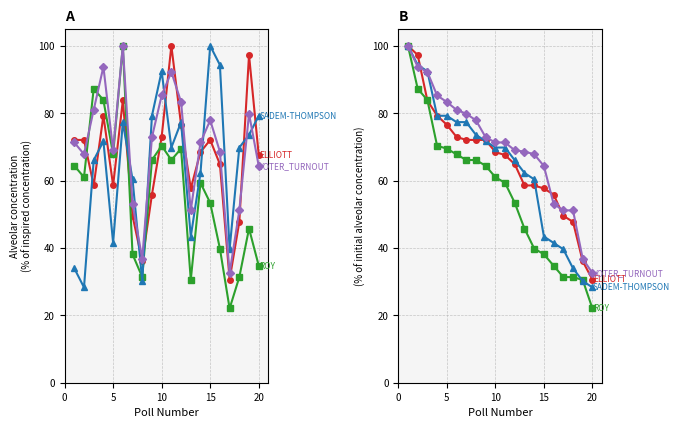

How many values in the SADEM-THOMPSON series exceed 69?

11